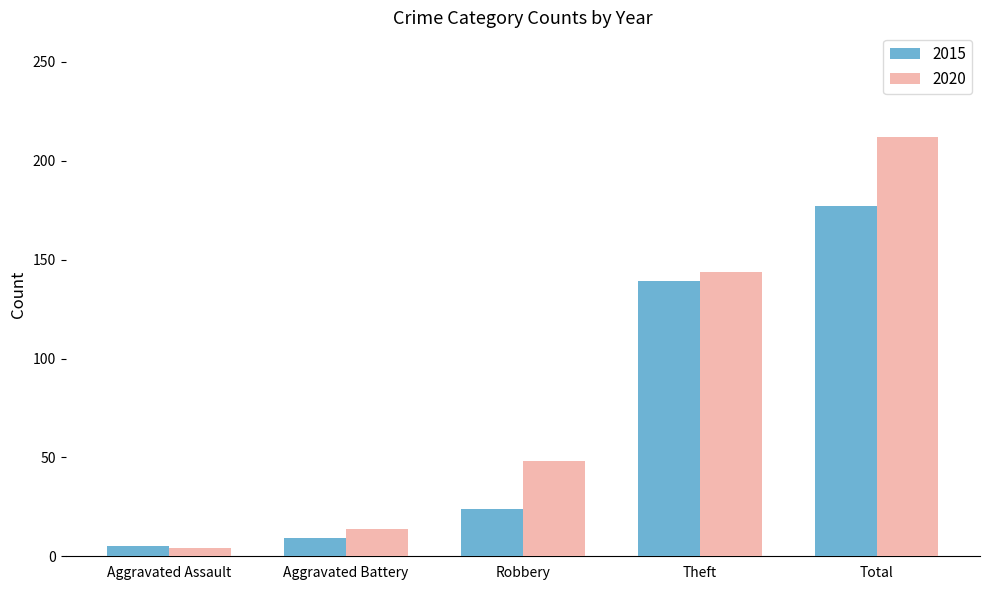

Which category has the highest value across all series?

Total